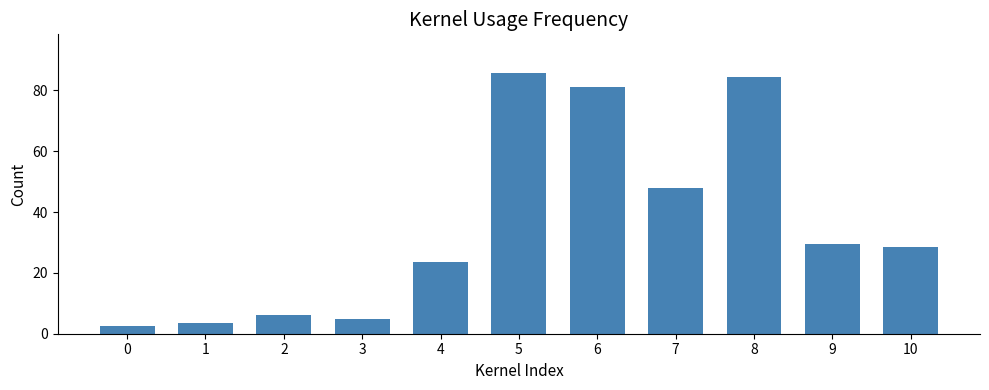

Where does the data first go above 28?

5